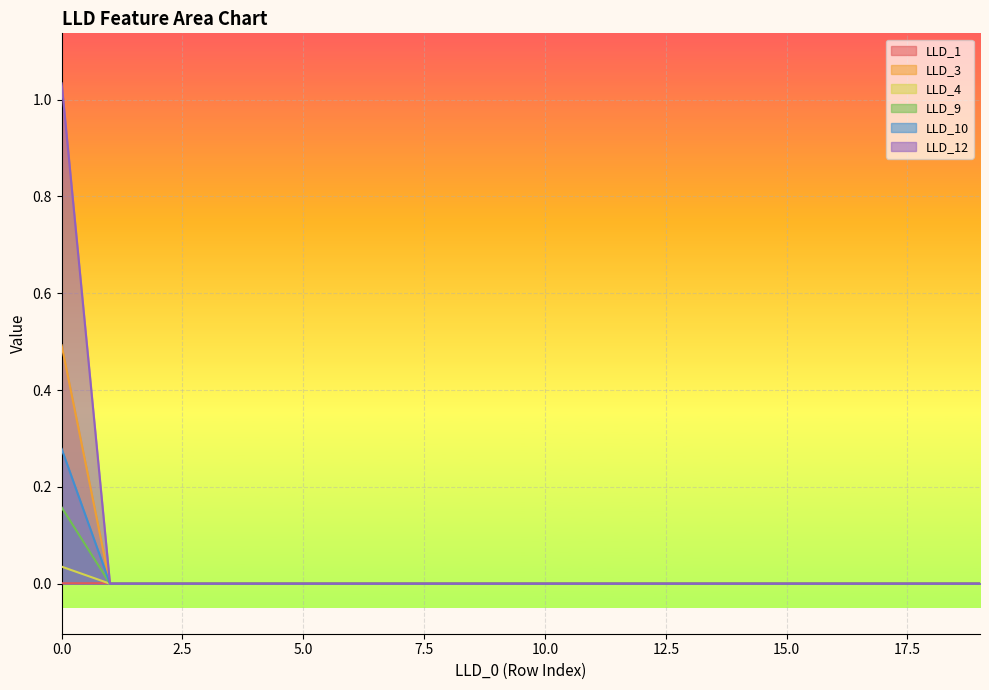

Which series has the largest total across all categories?

LLD_12